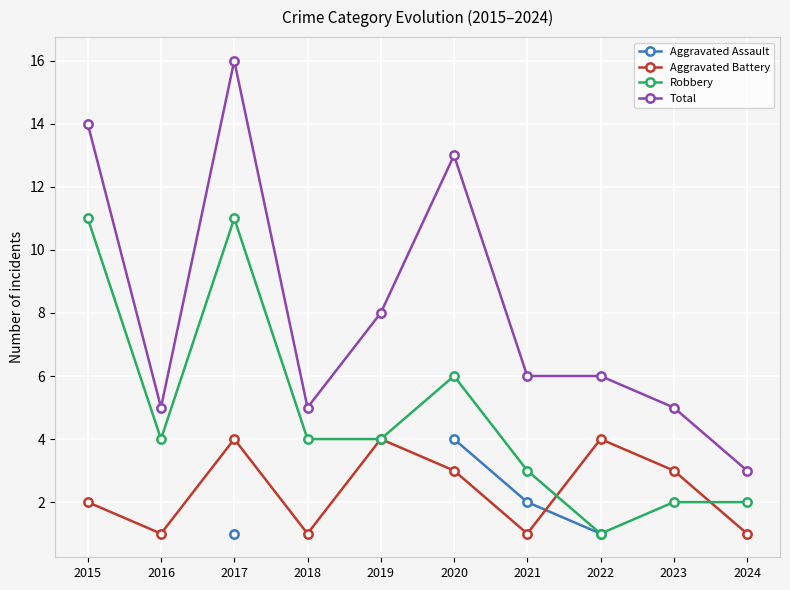

Which series has the largest total across all categories?

Total